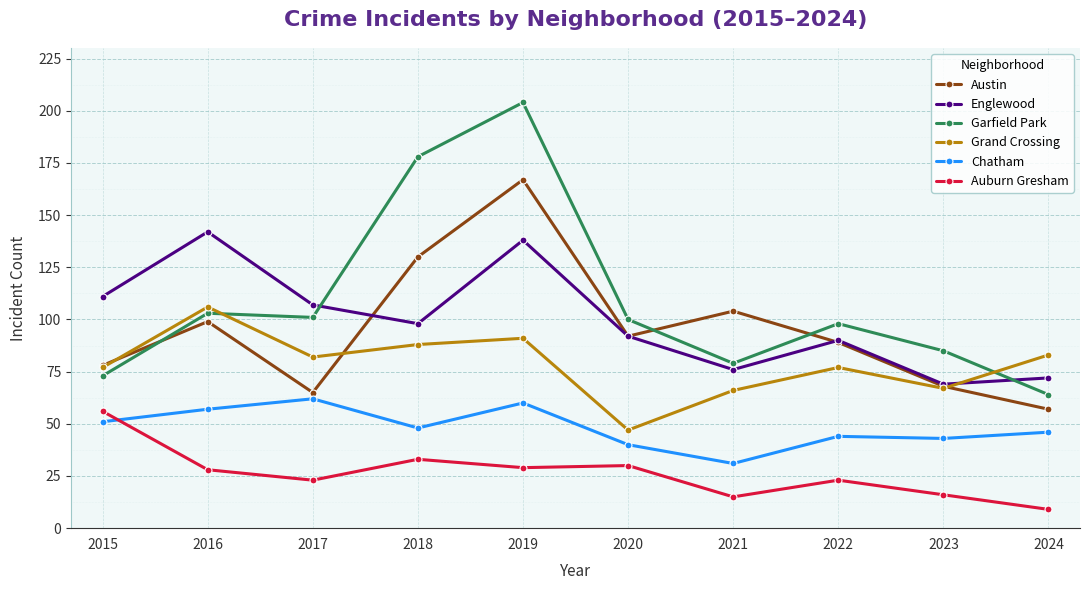

How many series are shown in this chart?

6